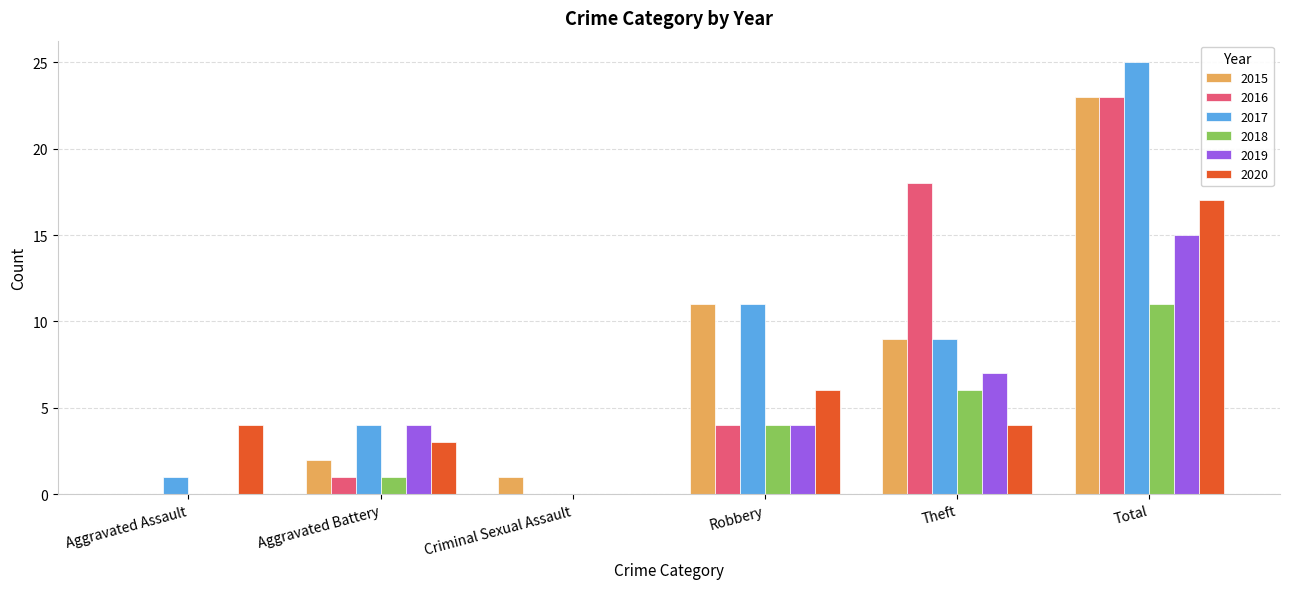

Which series has the largest range (max minus min)?

2017